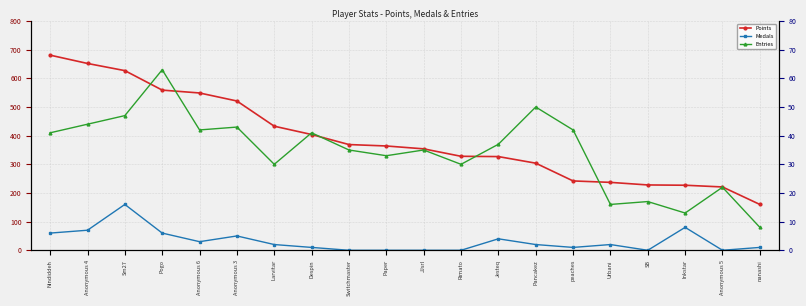

List the series in order of their peak value, highest first.

Points, Entries, Medals